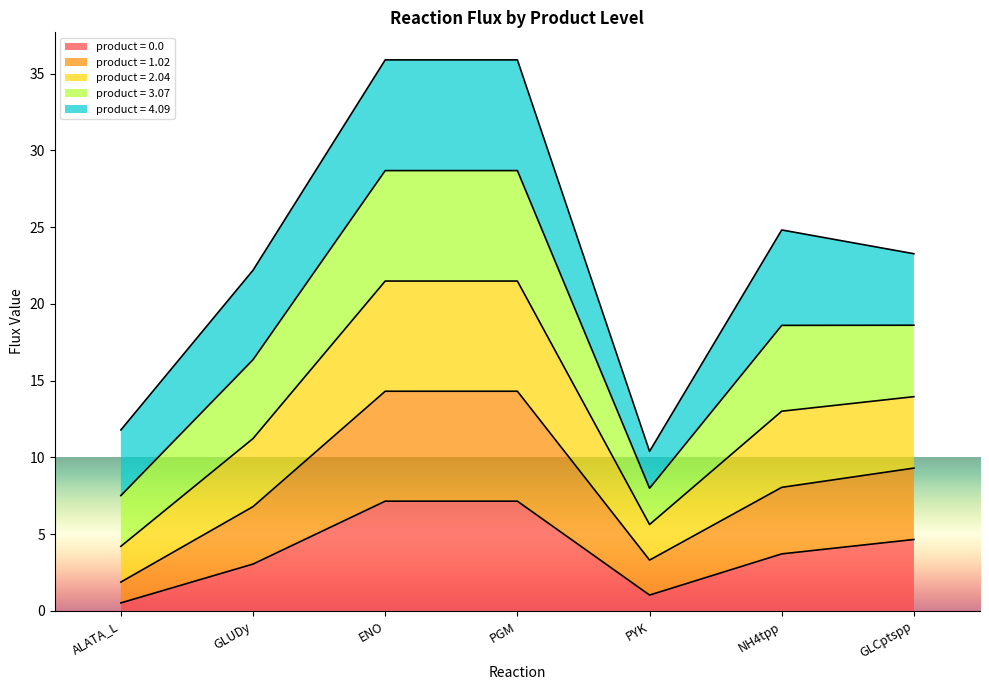

What is the maximum value shown in the chart?

35.9